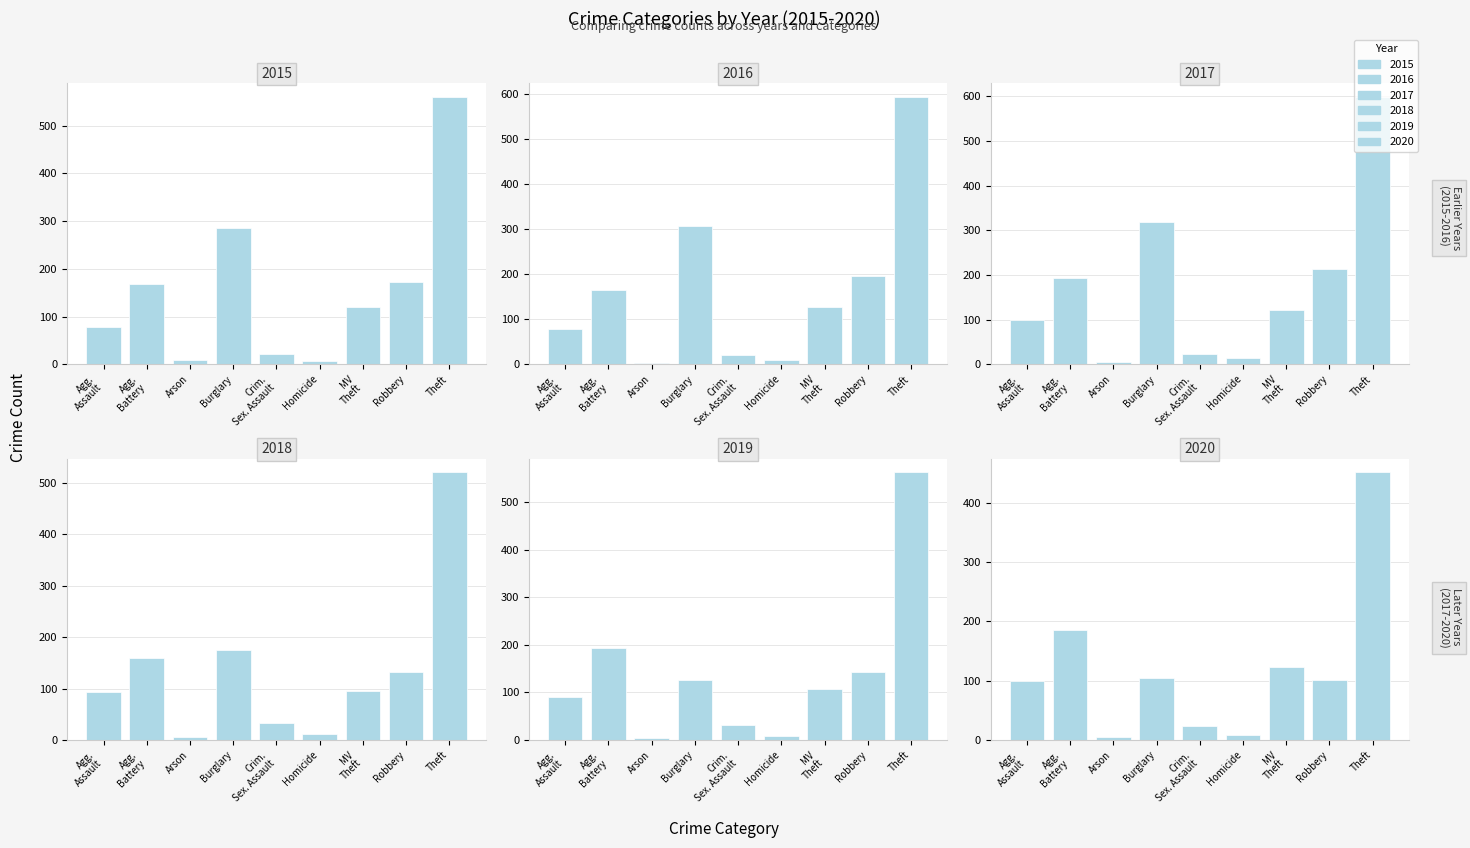

Which series has the largest range (max minus min)?

2017